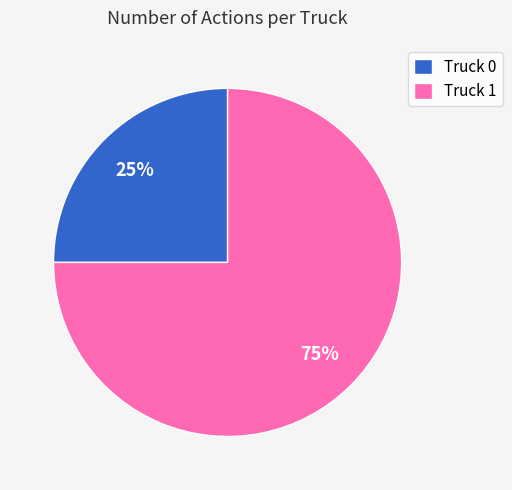

Count the number of slices in the pie.

2